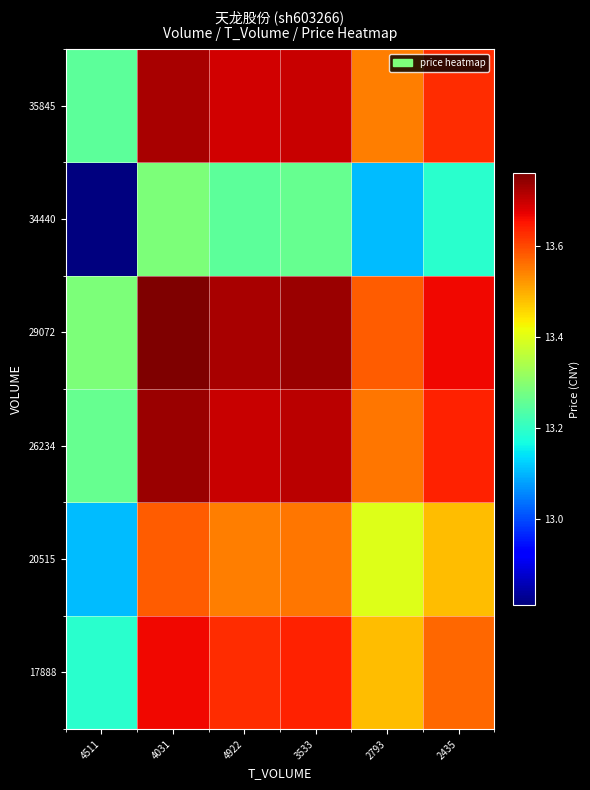

Rank the series at 2435 from lowest to highest value.

34440, 20515, 17888, 35845, 26234, 29072